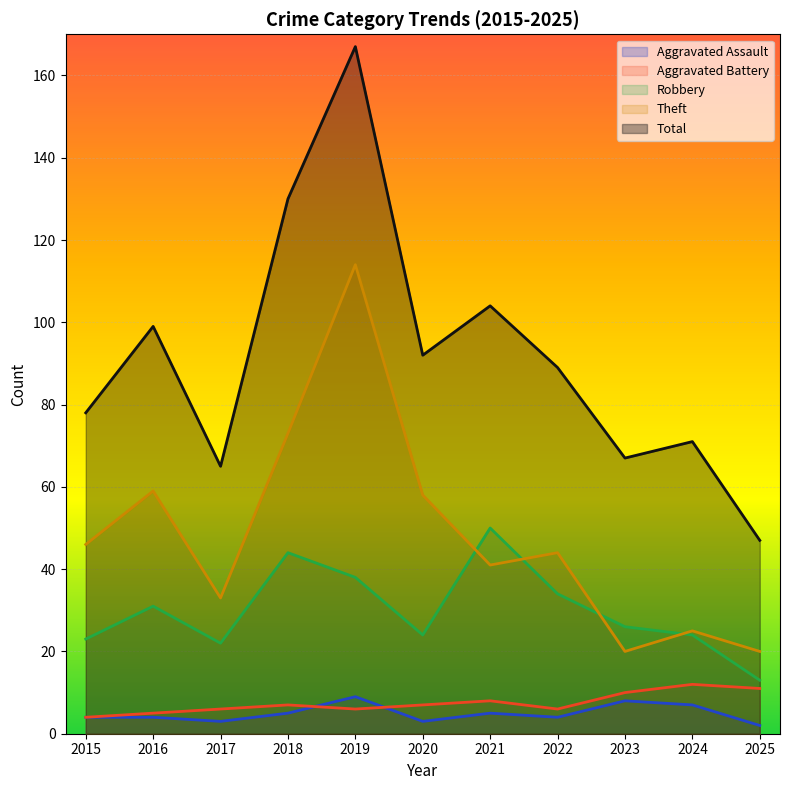

How many lines are shown in the chart?

5